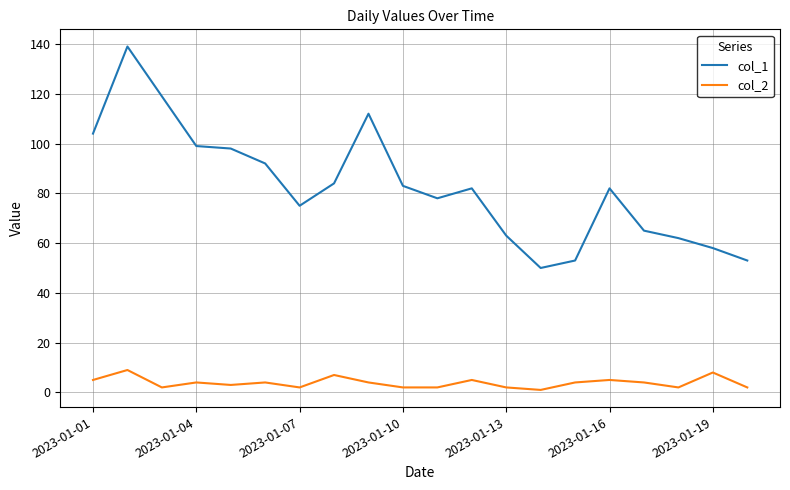

Which series has the largest total across all categories?

col_1